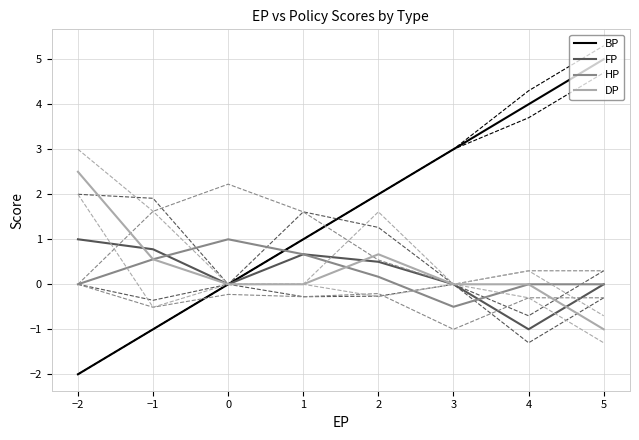

Where do BP and HP first cross each other?

0 and 1